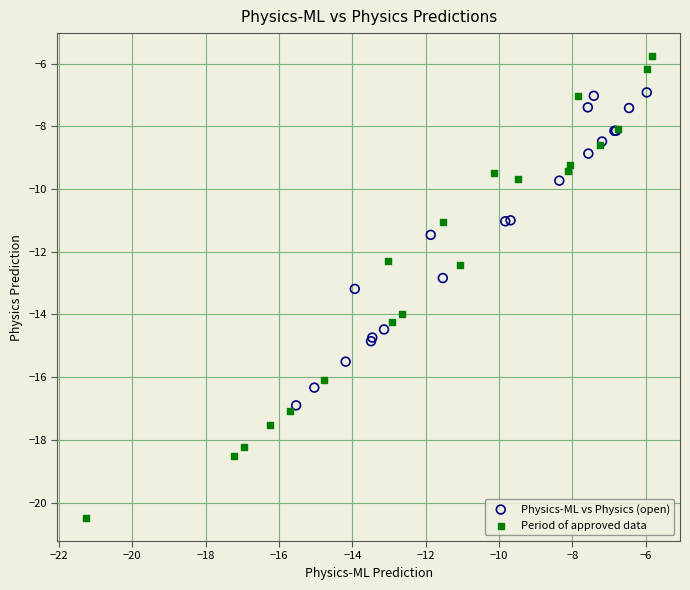

Which series contains the lowest Y value?

Period of approved data